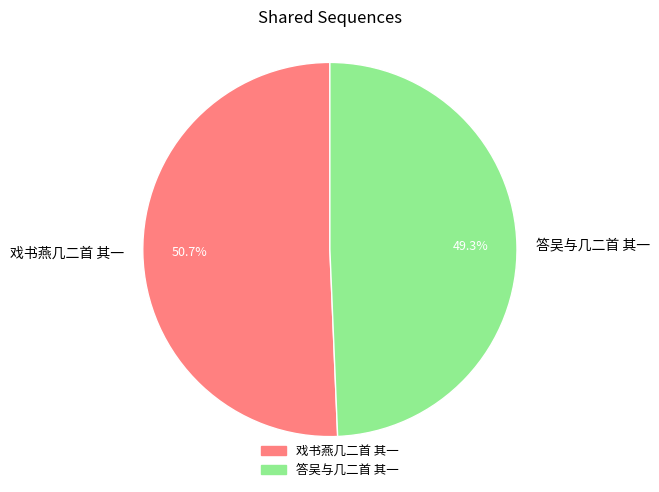

Which slice is the largest?

戏书燕几二首 其一